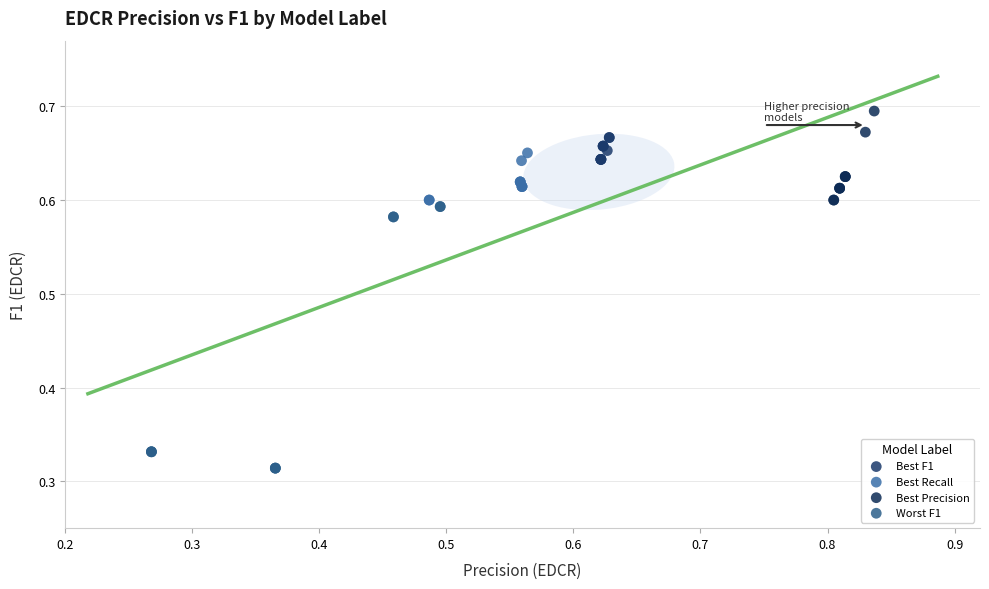

Which series contains the lowest Y value?

Worst F1